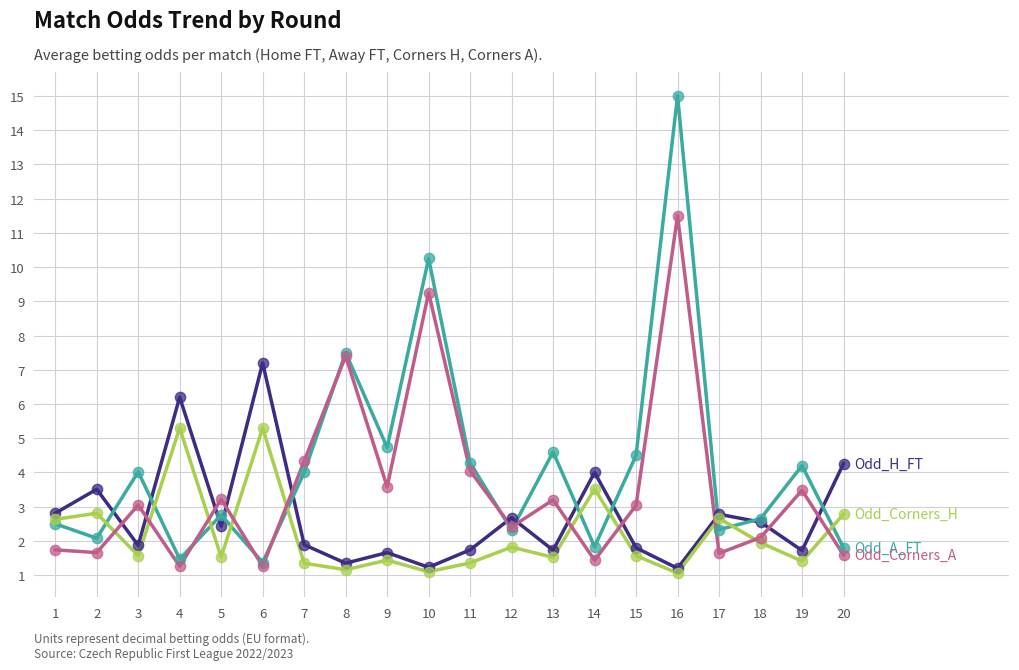

What is the spread (max minus min) of values at 7?

3.0